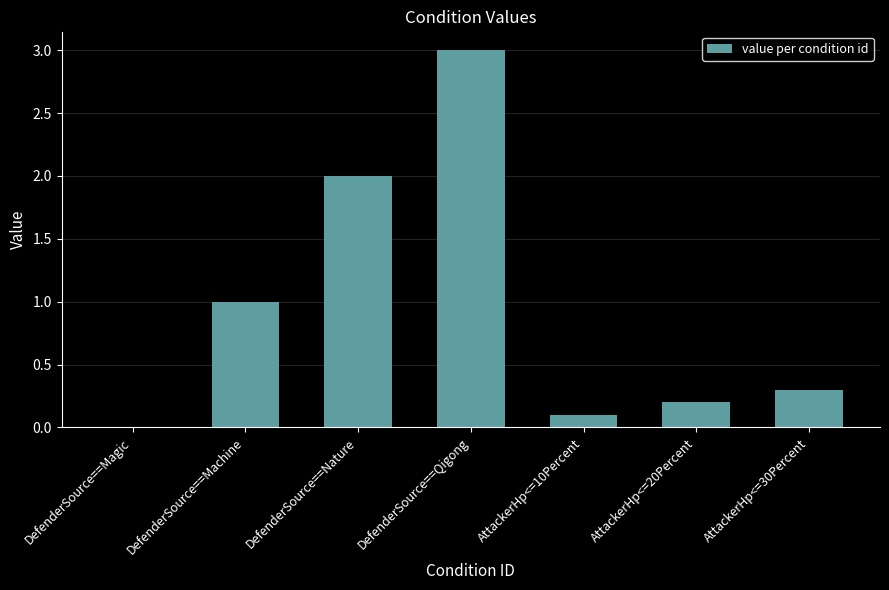

What is the change in value from DefenderSource==Magic to AttackerHp<=20Percent?

+0.2